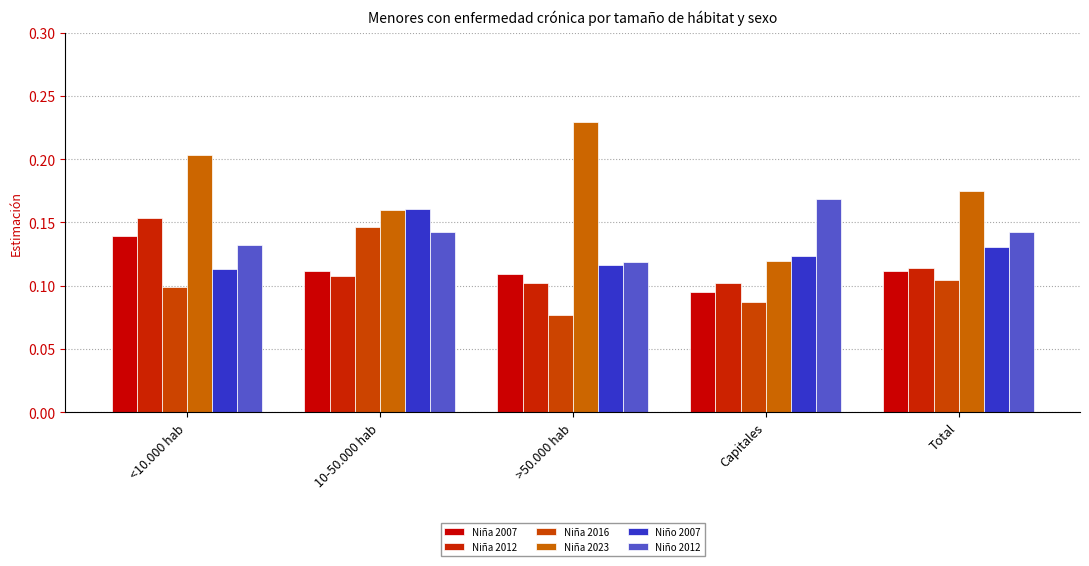

Which series has the largest total across all categories?

Niña 2023